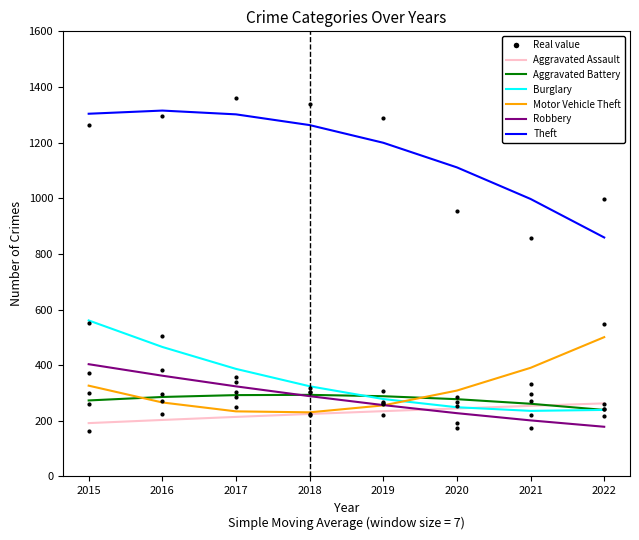

The Robbery series shows 154.9 at 2020. True or false?

False